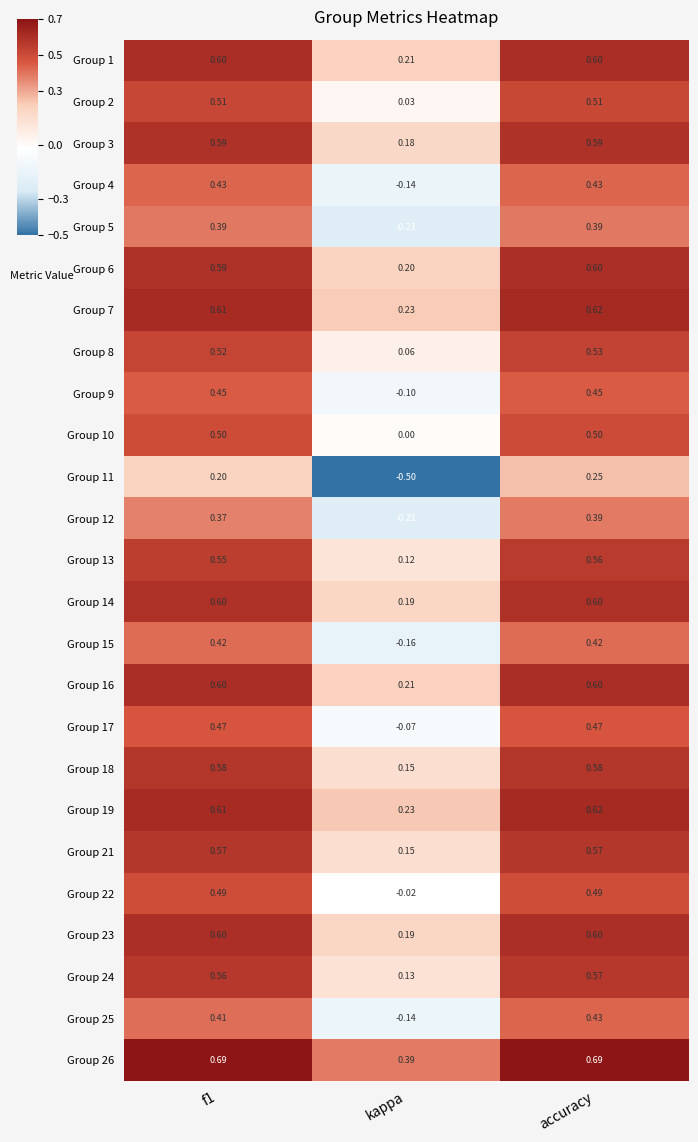

Is the value of Group 3 at f1 greater than the value of Group 24 at f1?

Yes